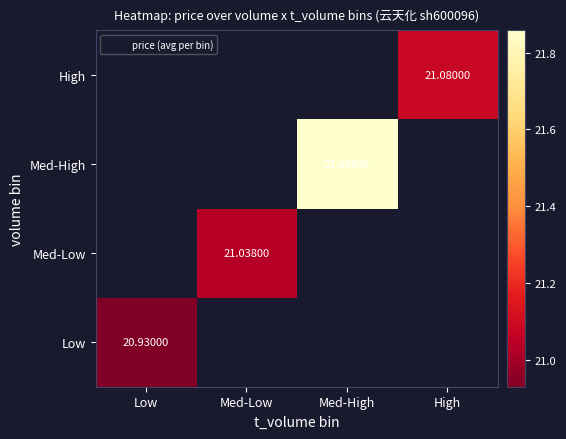

Which label corresponds to the largest value in the chart?

Med-High